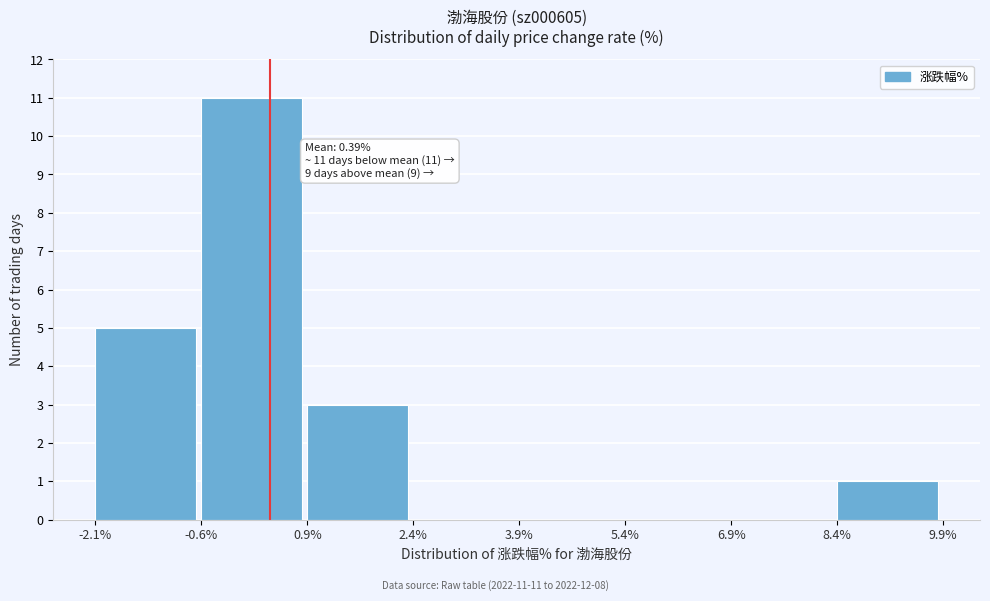

Which range on the x-axis has the tallest bar?

-0.6% to 0.9%